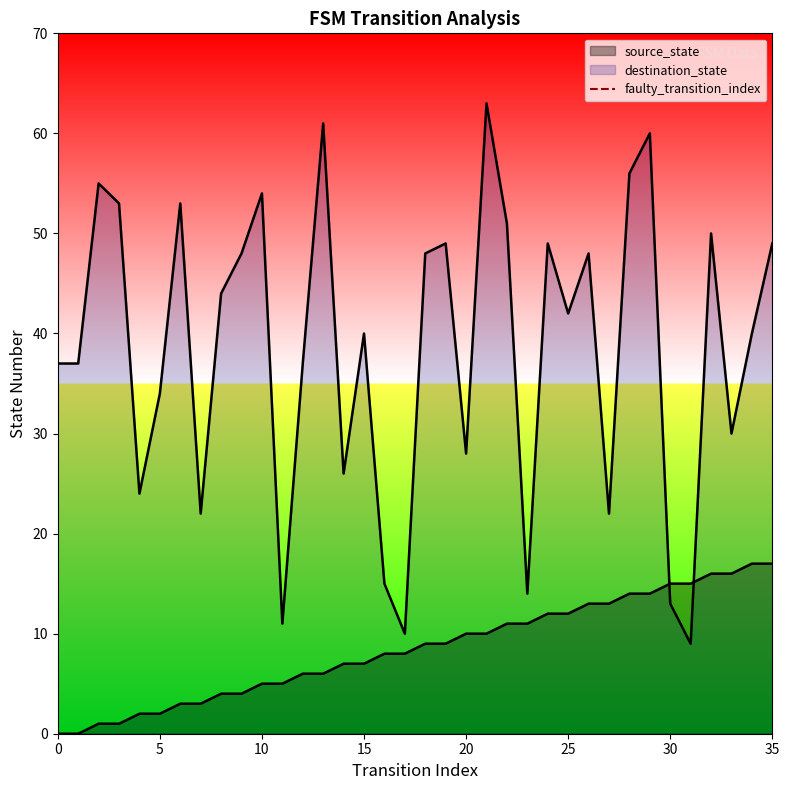

Which has a higher value, 0 or 5?

5